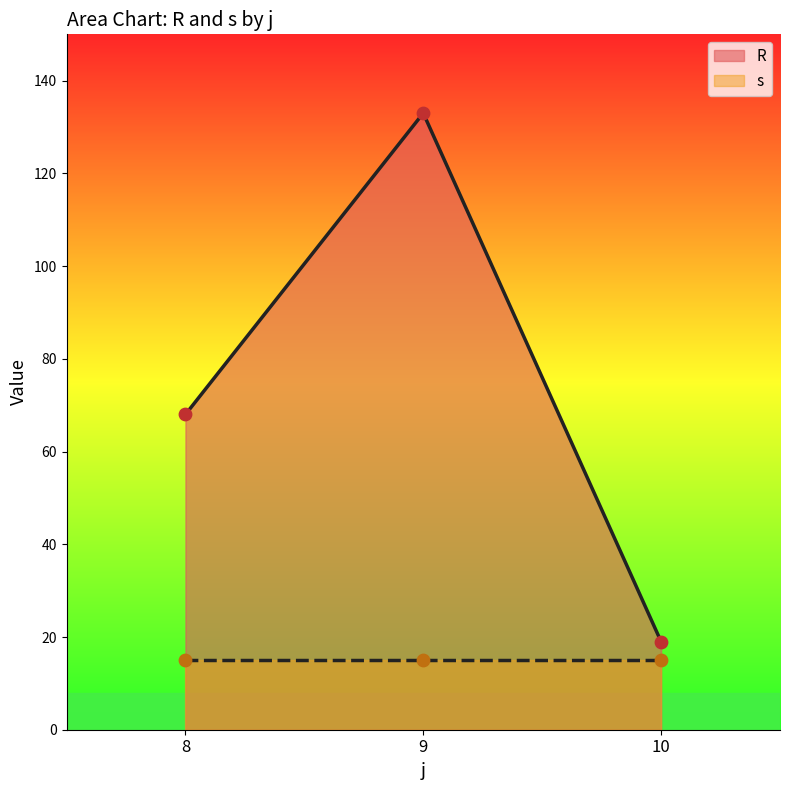

Which series has the widest spread of Y values?

R